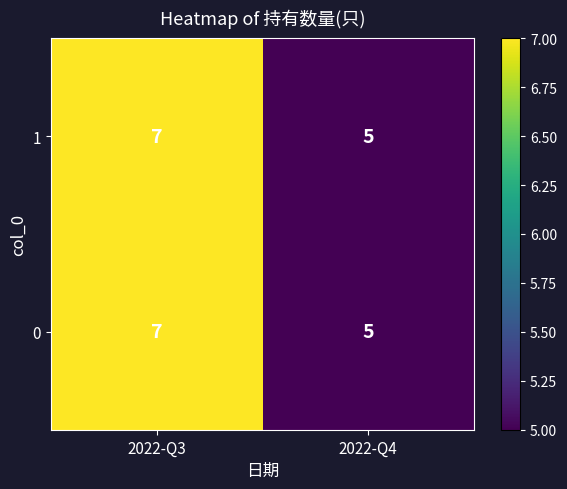

At which category is the sum across all series the highest?

2022-Q3